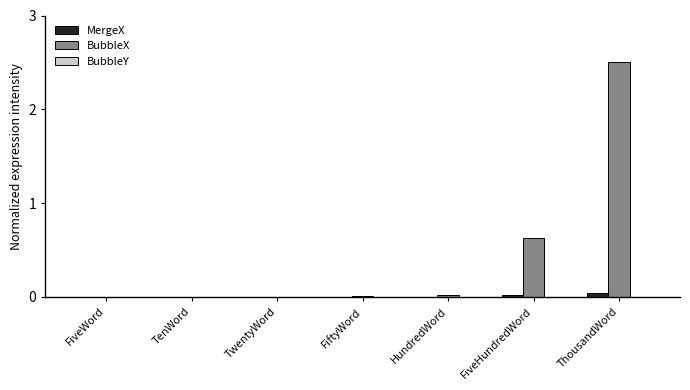

The MergeX series shows 0.0 at TwentyWord. True or false?

True